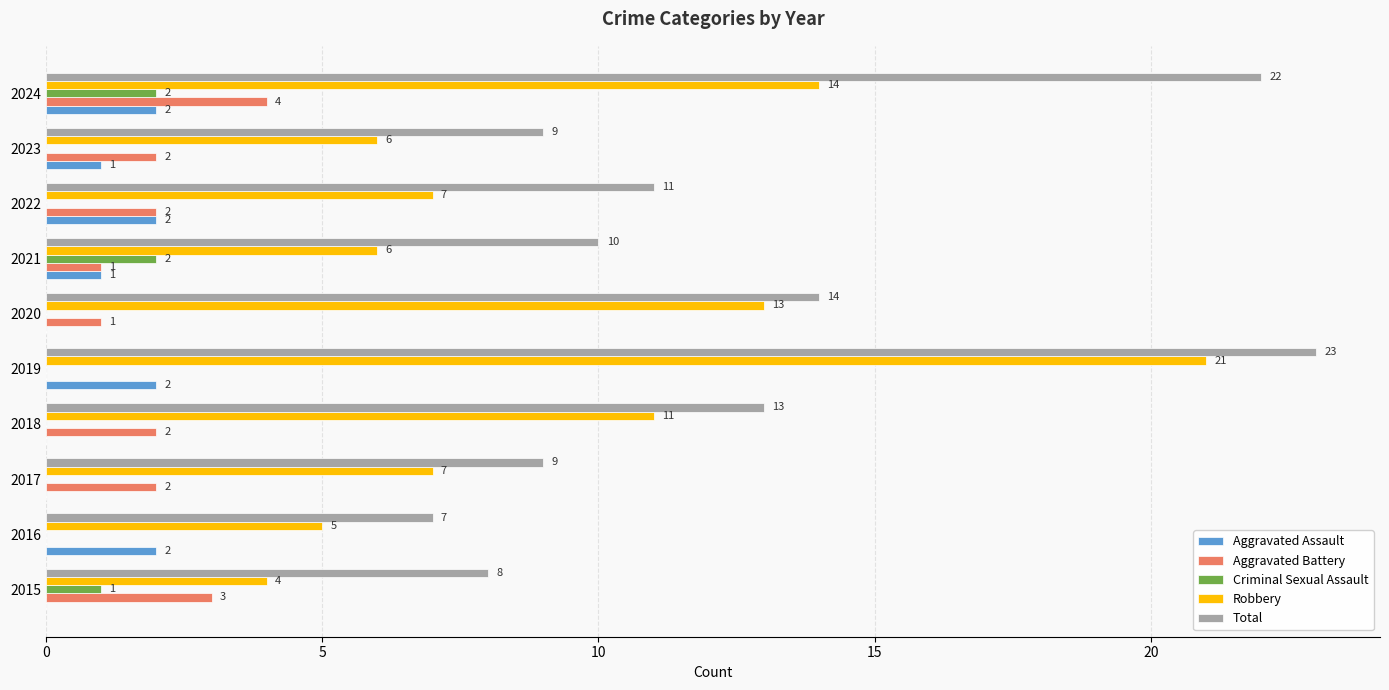

Is it true that Aggravated Battery equals 2 at 2017?

True